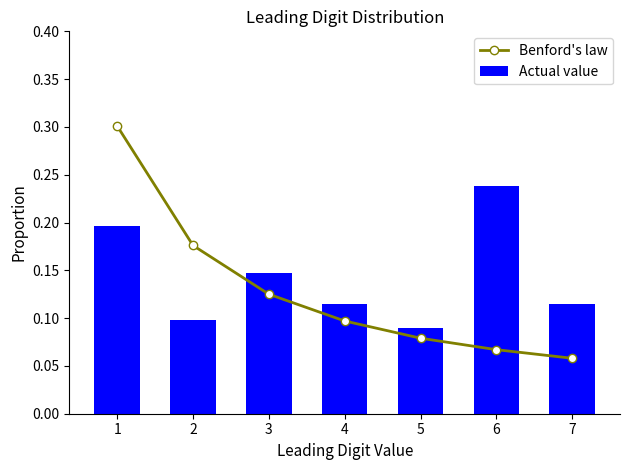

What is the total value across all series at 3?

0.3